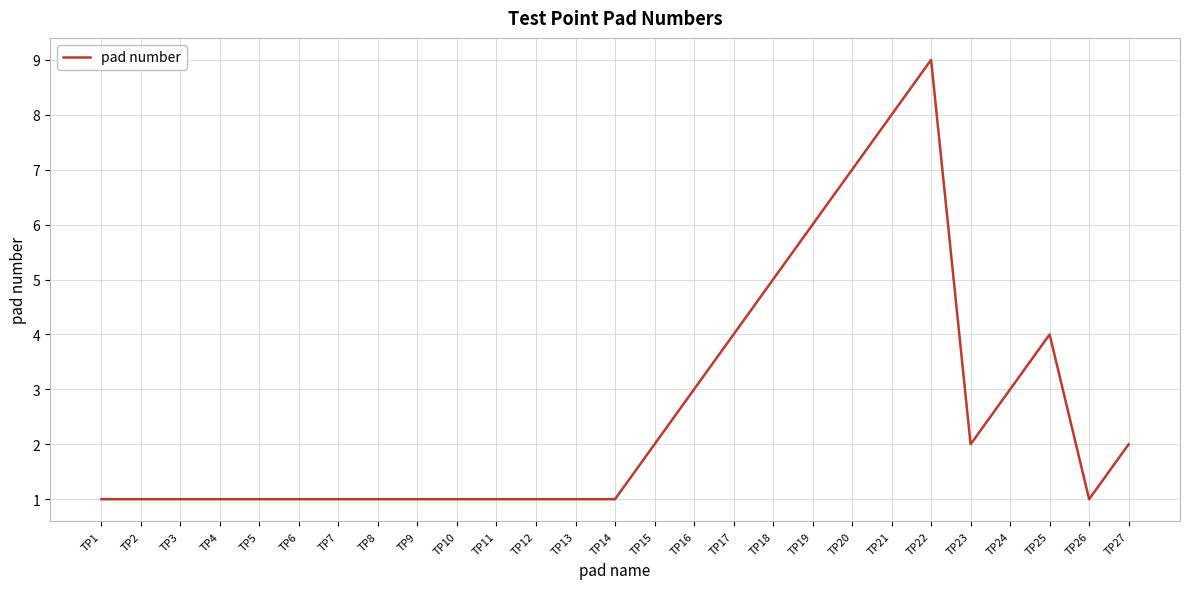

True or false: the data shows 12 at TP21.

False